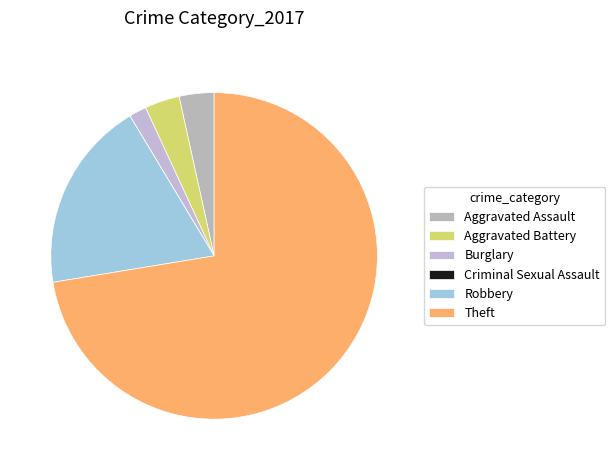

True or false: Aggravated Battery accounts for 3% of the total.

True